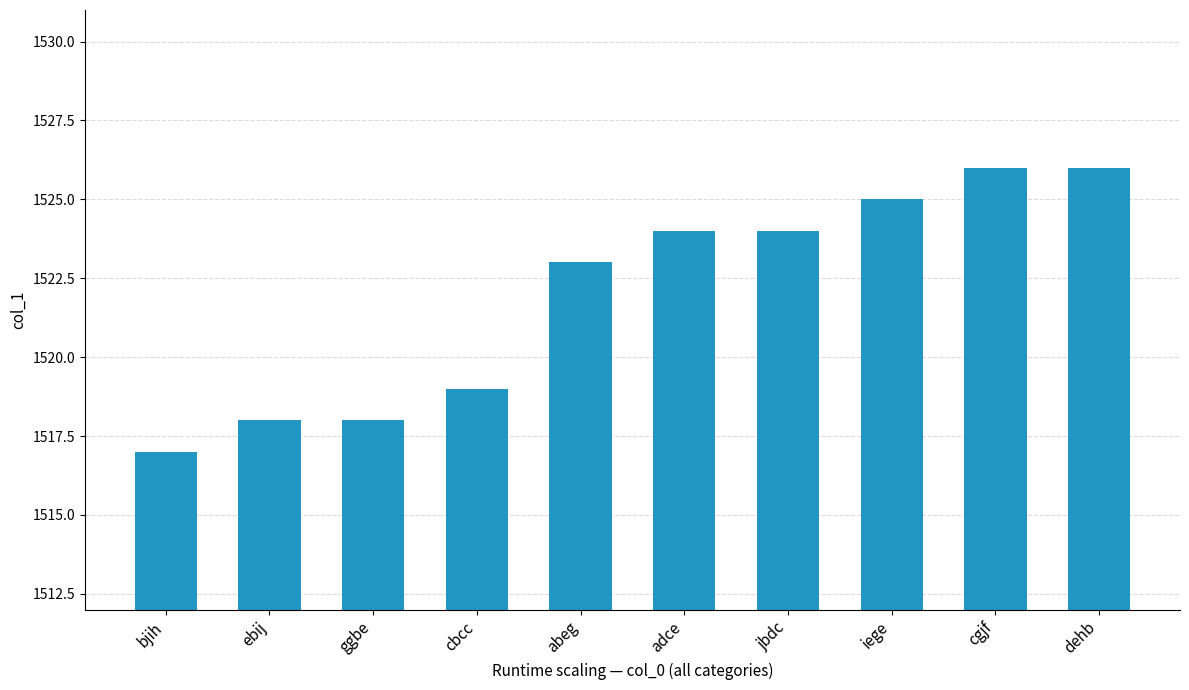

How many series are shown in this chart?

1